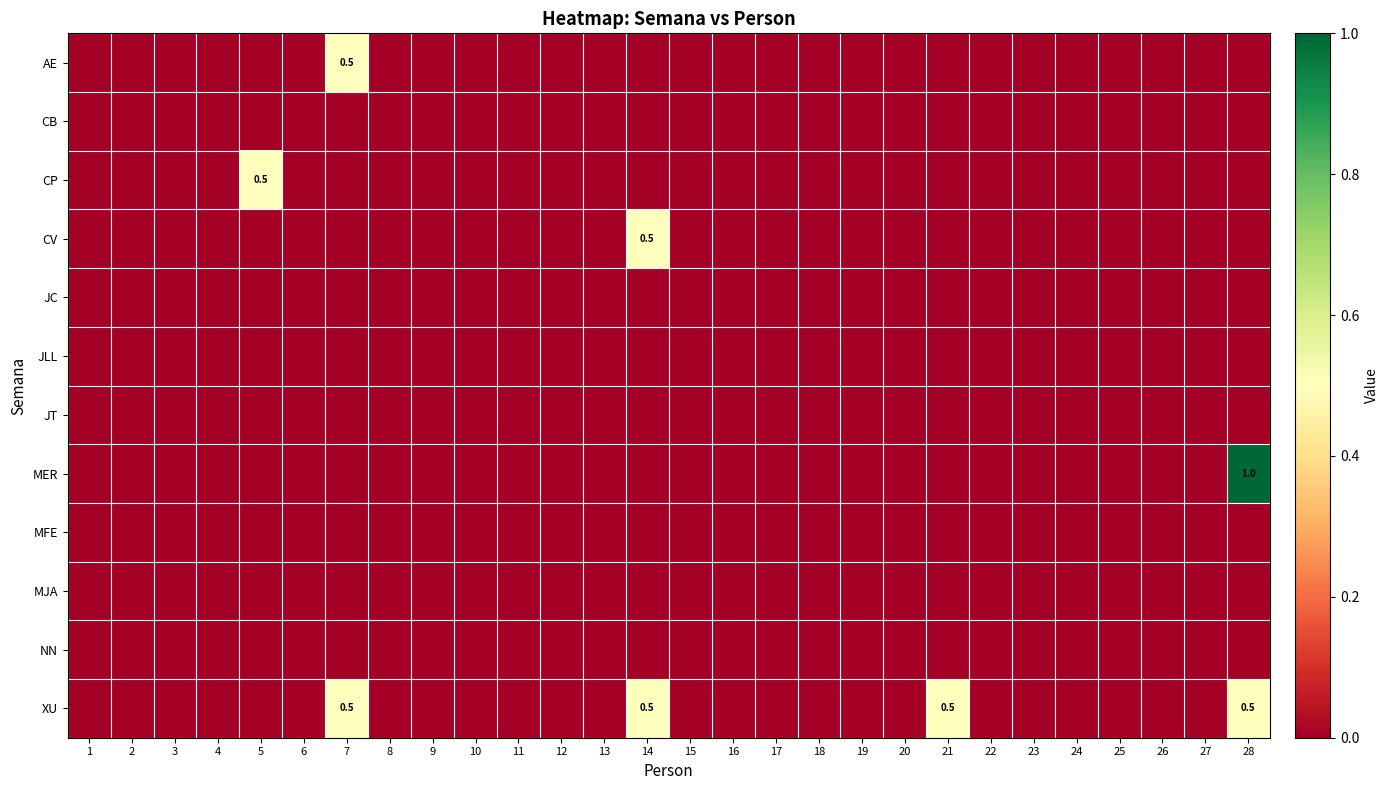

List the labels in order of NN value, smallest first.

1, 2, 3, 4, 5, 6, 7, 8, 9, 10, 11, 12, 13, 14, 15, 16, 17, 18, 19, 20, 21, 22, 23, 24, 25, 26, 27, 28